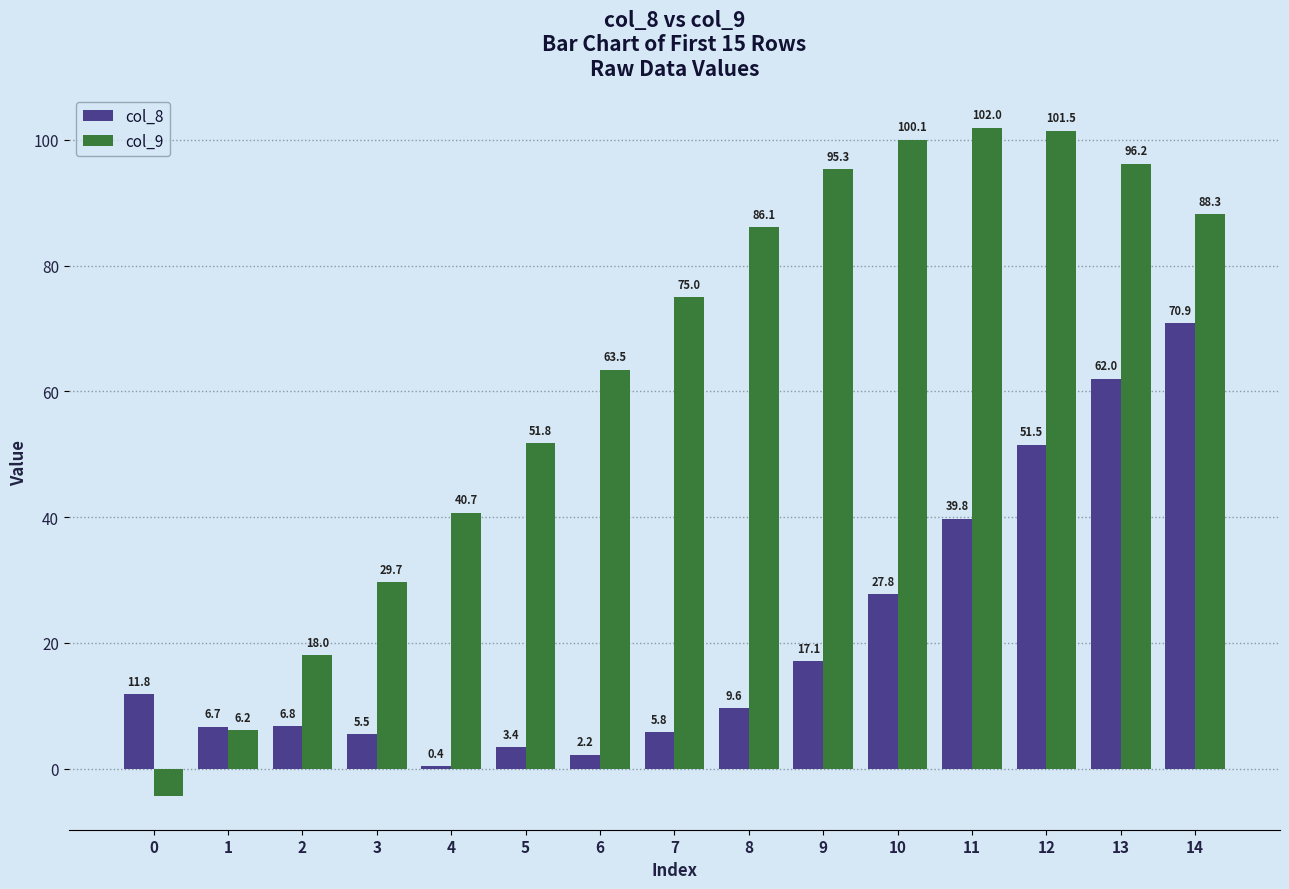

How many distinct data groups are displayed?

2